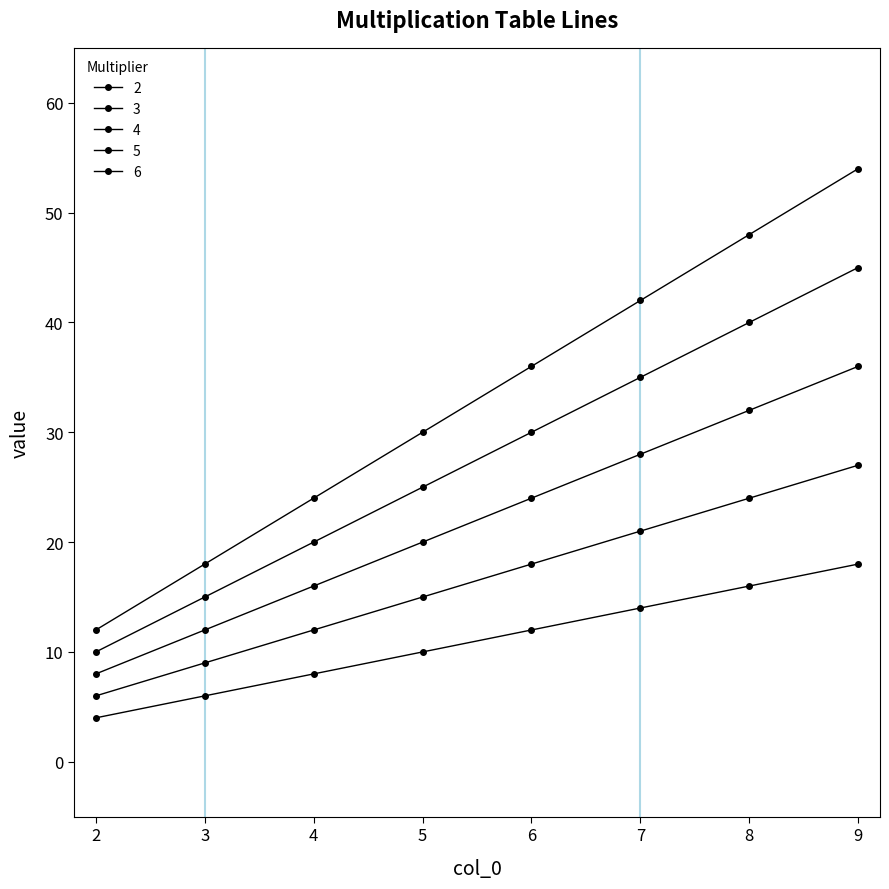

How many series are shown in this chart?

5